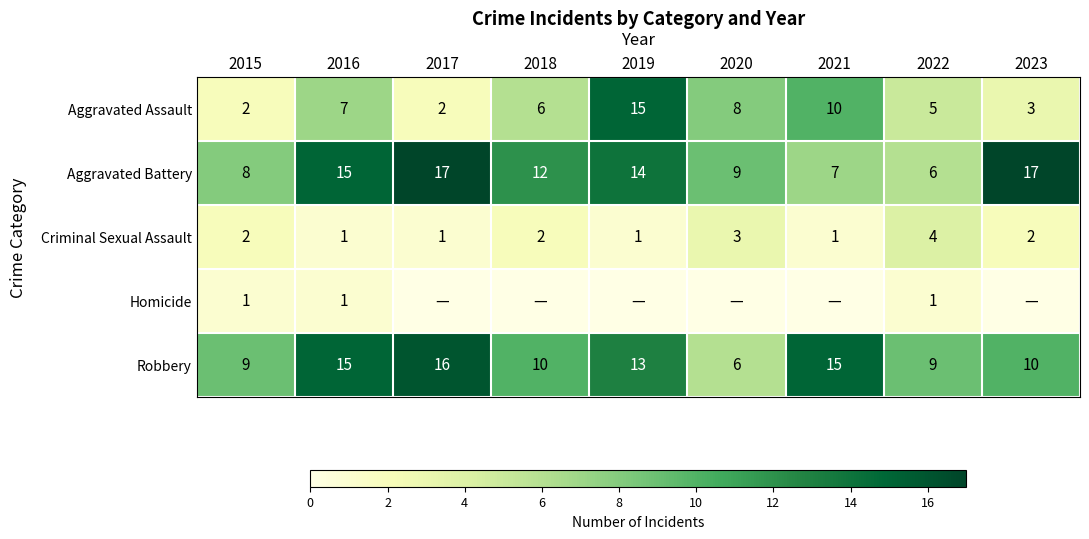

Where does the Robbery series first go above 10?

2016